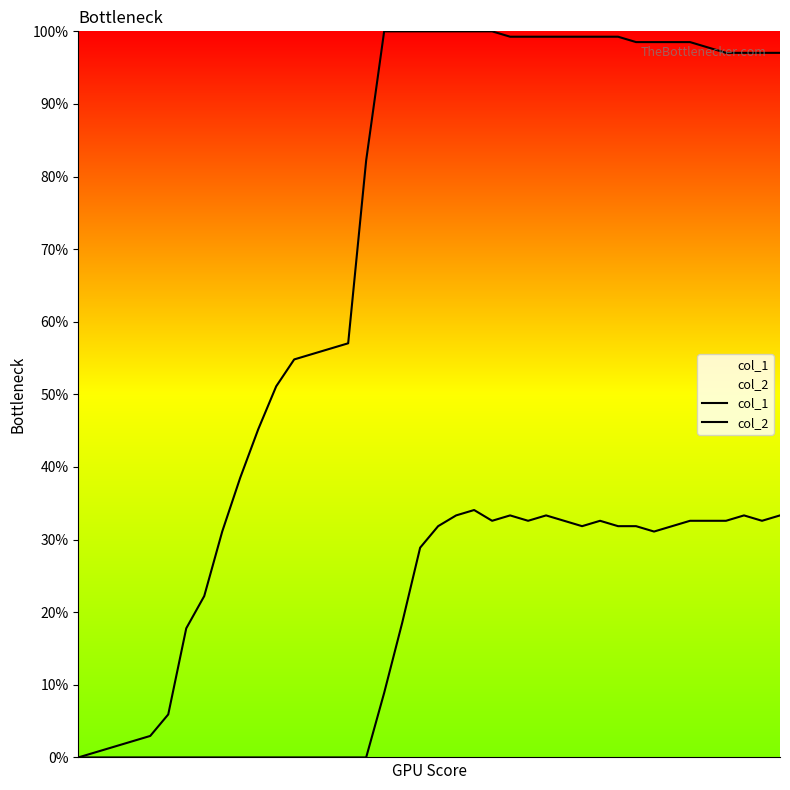

Reading left to right, extract all data points from this chart.

col_1: 0=0.0	1=0.7	2=1.5	3=2.2	4=3.0	5=5.9	6=17.8	7=22.2	8=31.1	9=38.5	10=45.2	11=51.1	12=54.8	13=55.6	14=56.3	15=57.0	16=82.2	17=100.0	18=100.0	19=100.0	20=100.0	21=100.0	22=100.0	23=100.0	24=99.3	25=99.3	26=99.3	27=99.3	28=99.3	29=99.3	30=99.3	31=98.5	32=98.5	33=98.5	34=98.5	35=97.8	36=97.0	37=97.0	38=97.0	39=97.0
col_2: 0=0.0	1=0.0	2=0.0	3=0.0	4=0.0	5=0.0	6=0.0	7=0.0	8=0.0	9=0.0	10=0.0	11=0.0	12=0.0	13=0.0	14=0.0	15=0.0	16=0.0	17=8.9	18=18.5	19=28.9	20=31.9	21=33.3	22=34.1	23=32.6	24=33.3	25=32.6	26=33.3	27=32.6	28=31.9	29=32.6	30=31.9	31=31.9	32=31.1	33=31.9	34=32.6	35=32.6	36=32.6	37=33.3	38=32.6	39=33.3